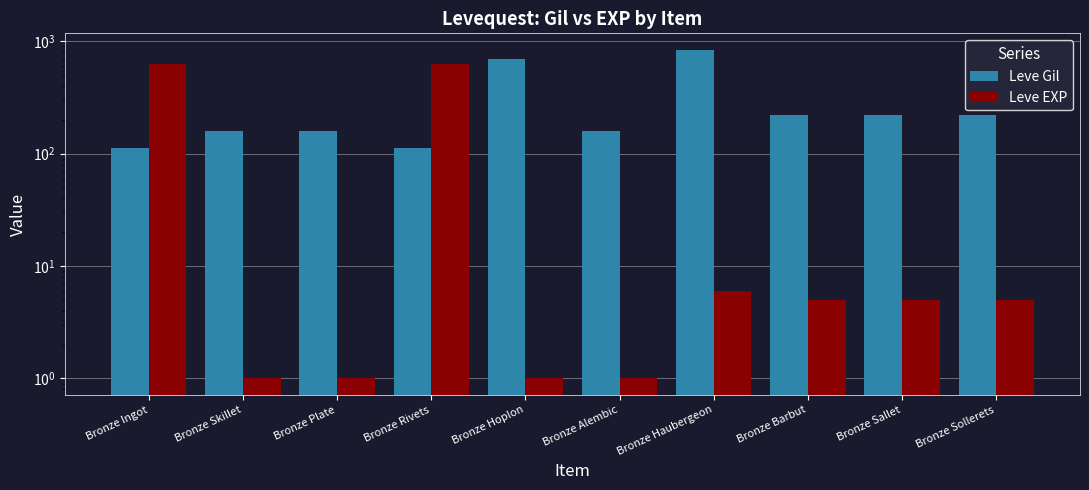

At which label does Leve EXP reach its minimum?

Bronze Skillet